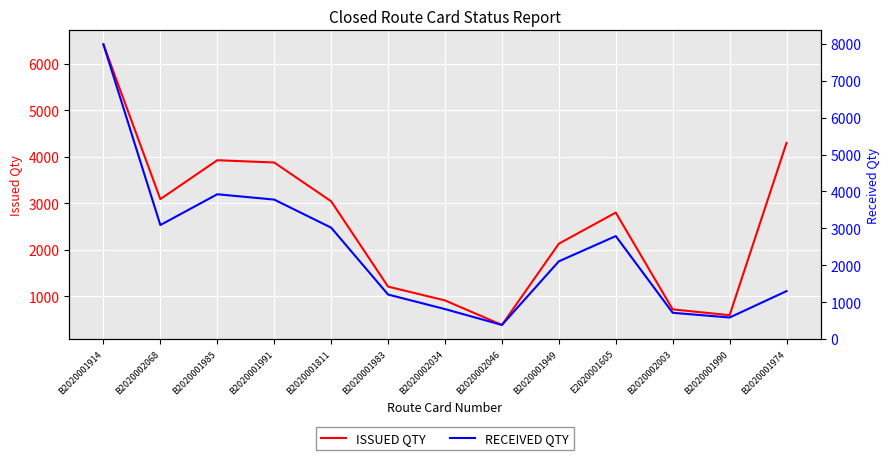

Where do RECEIVED QTY and ISSUED QTY first cross each other?

B2020002068 and B2020001985